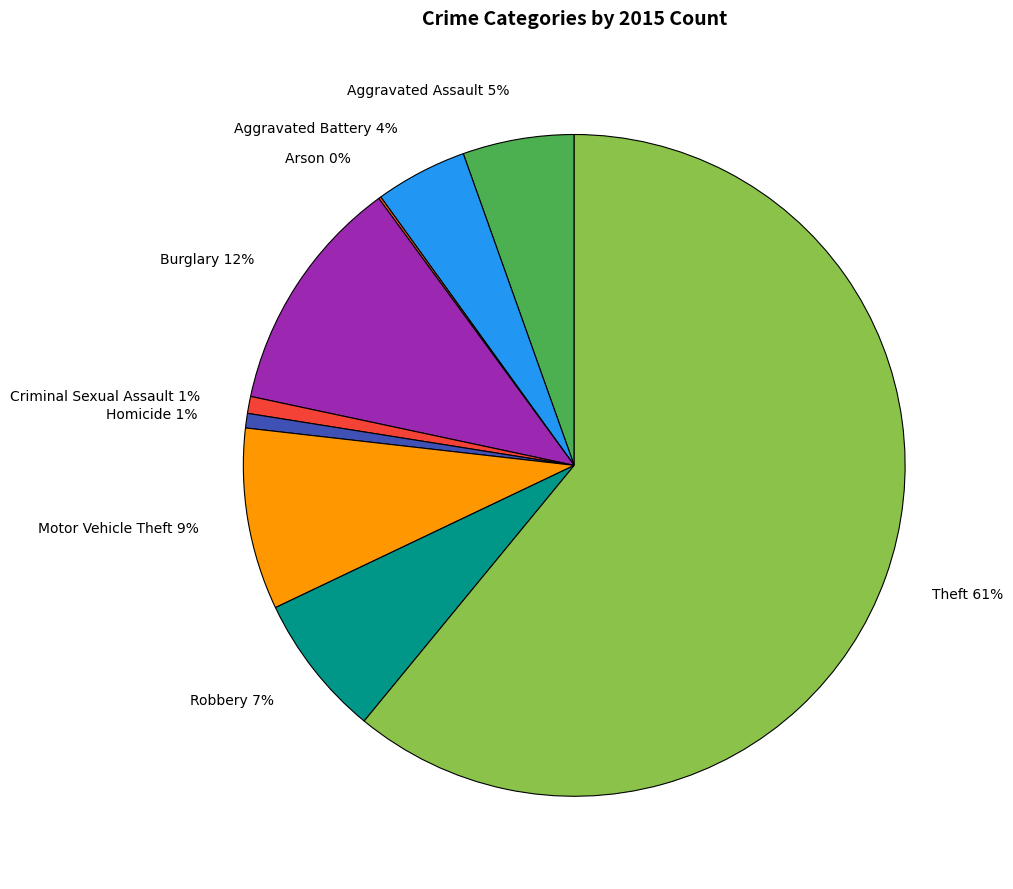

True or false: Robbery 7% accounts for 1% of the total.

False